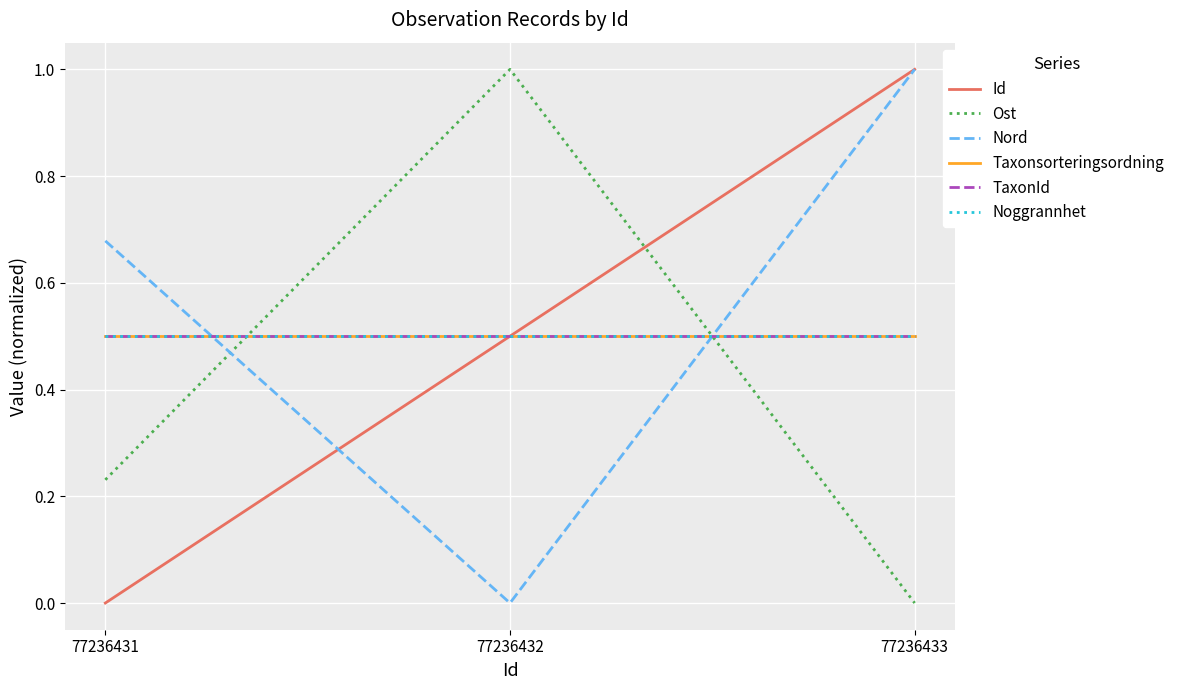

At which category is the sum across all series the highest?

77236433